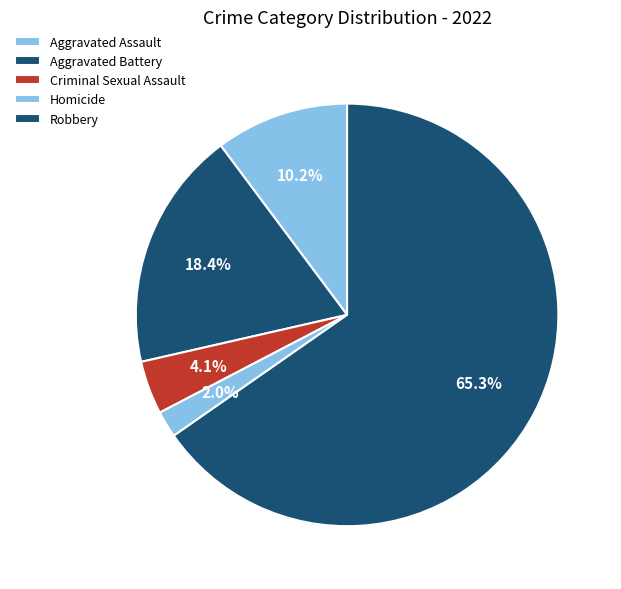

To the nearest percent, what portion does Robbery represent?

65%